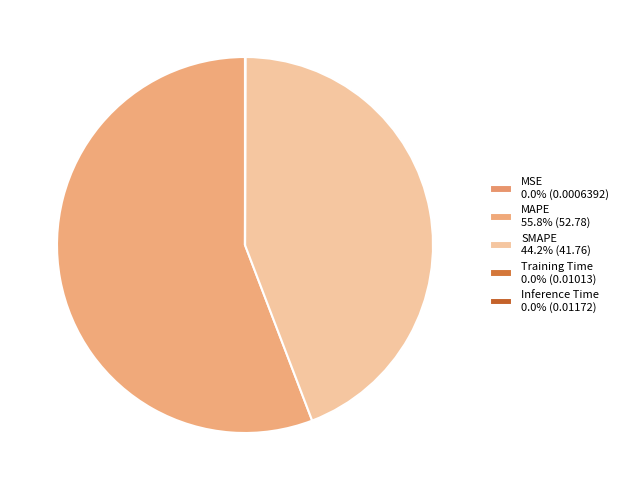

True or false: Inference Time accounts for 11% of the total.

False